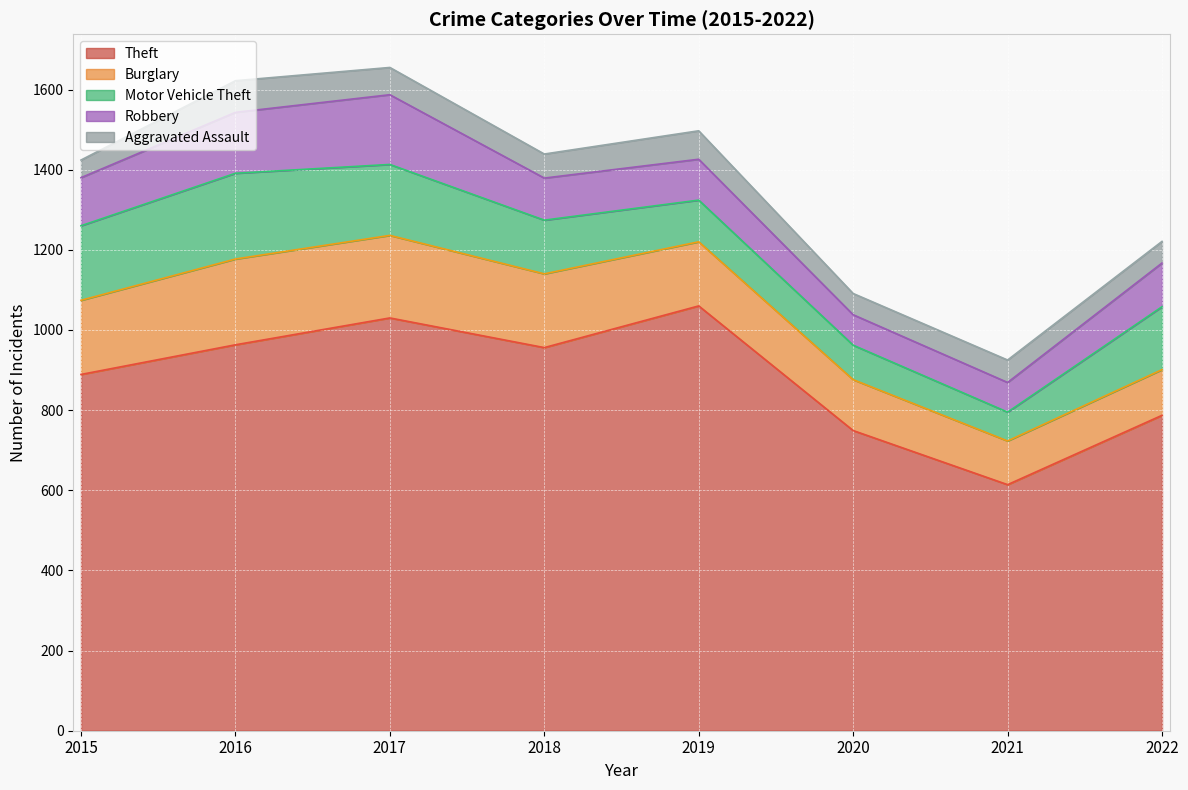

In Theft, how many points are higher than both neighbors (excluding endpoints)?

2